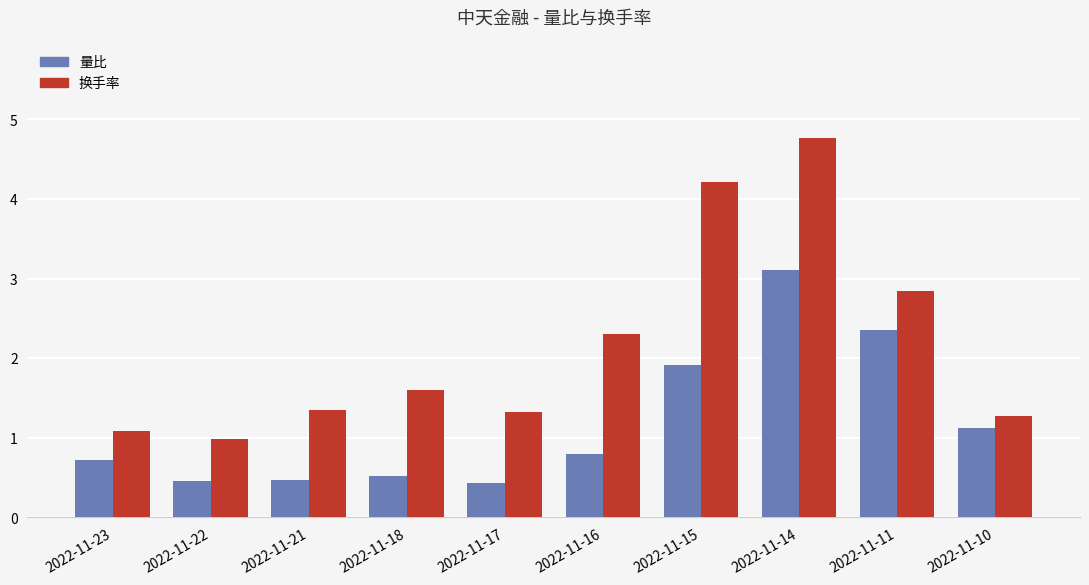

Reading left to right, list all the values displayed in this chart.

量比: 0.7	0.5	0.5	0.5	0.4	0.8	1.9	3.1	2.4	1.1
换手率: 1.1	1.0	1.4	1.6	1.3	2.3	4.2	4.8	2.8	1.3